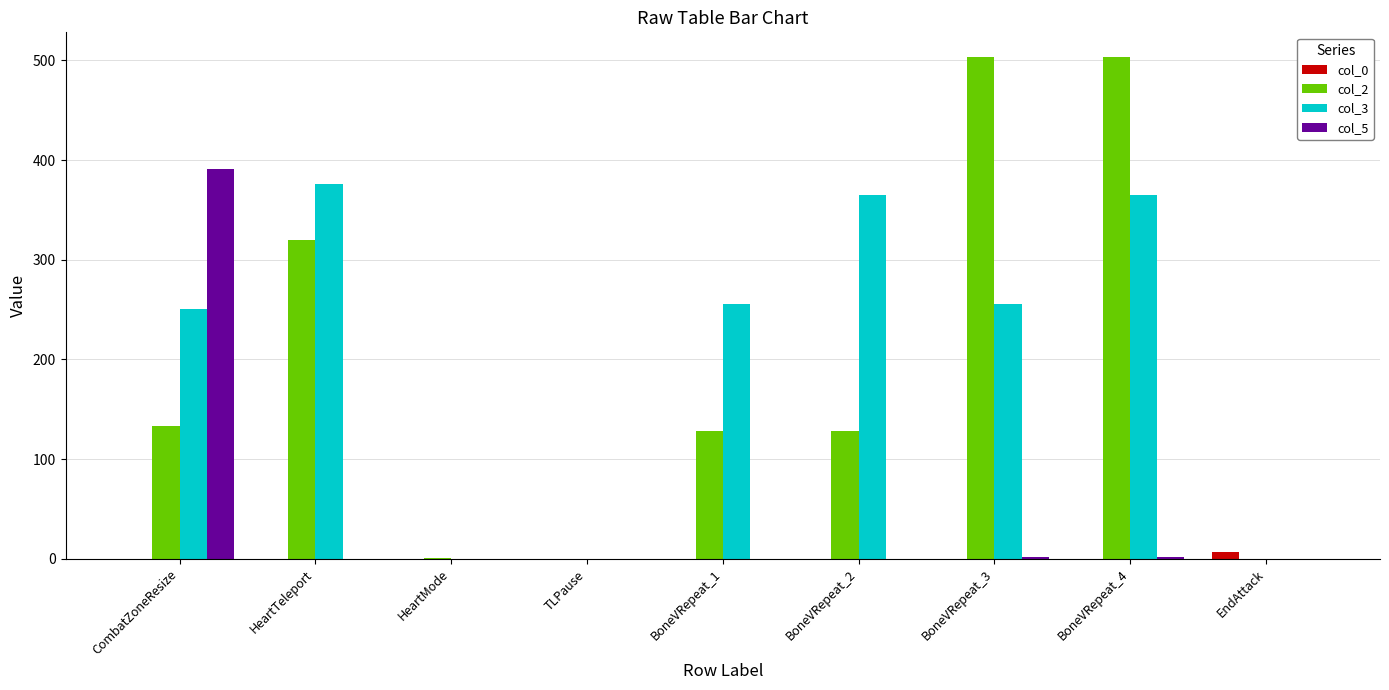

Count the number of categories in the chart.

9